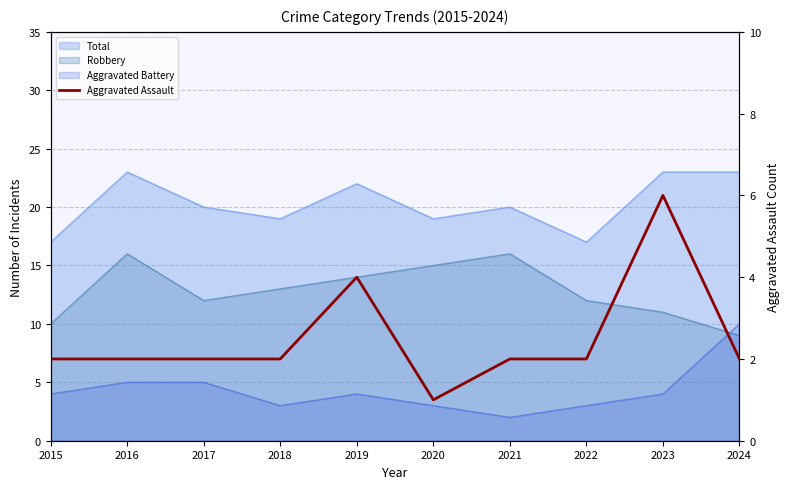

List the labels in order of value, smallest first.

2020, 2015, 2016, 2017, 2018, 2021, 2022, 2024, 2019, 2023